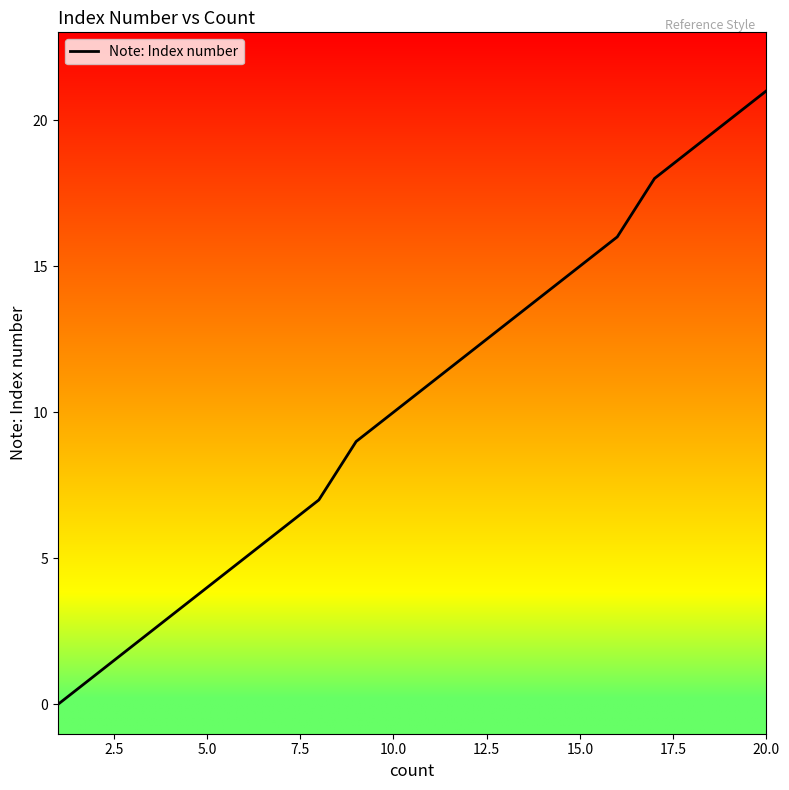

True or false: the data has more than 0 interior local peaks.

False